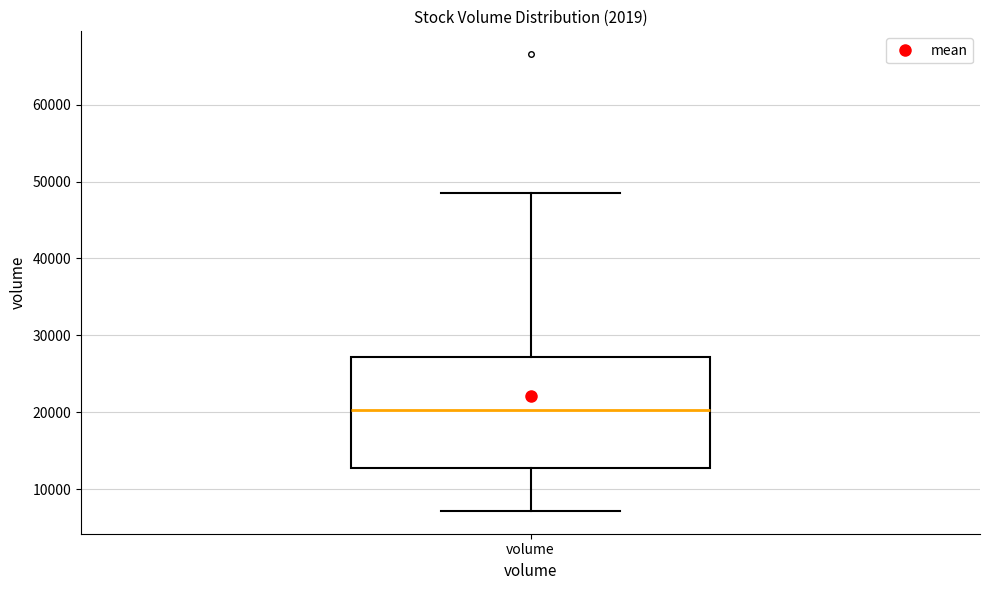

Transcribe this box plot: give where the median line is, the range the box spans, and where the two whiskers end, as read against the y-axis. The values are not printed on the chart, so give them approximately, as read against the axis.

median 20000, box 13000 to 27000, whiskers 7000 to 49000